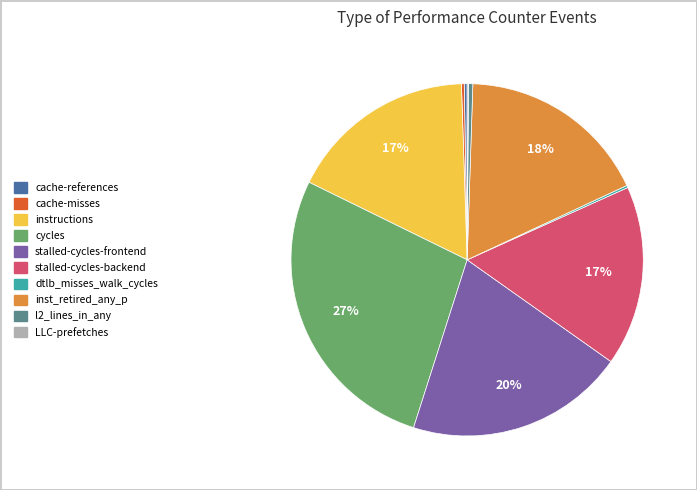

What percentage is the inst_retired_any_p slice, to the nearest percent?

18%